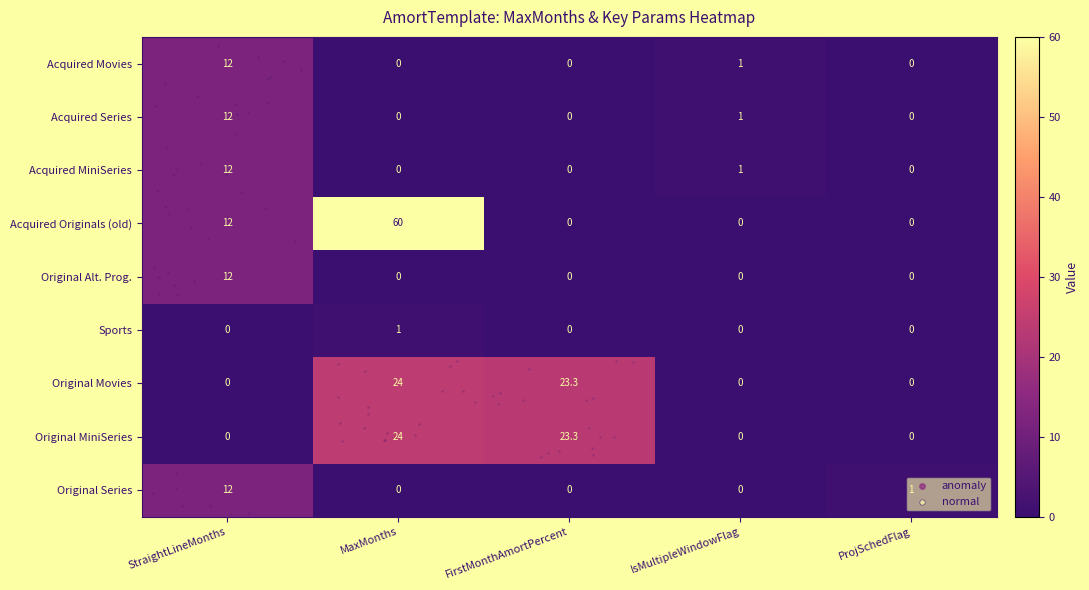

What is the maximum value shown in the chart?

60.0